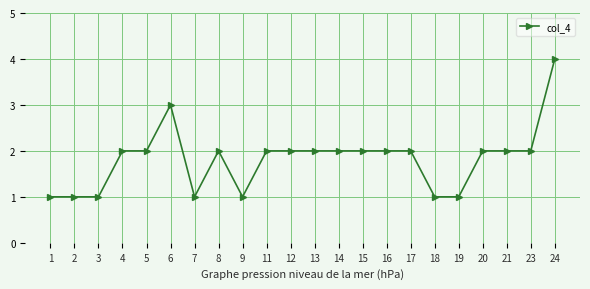

What is the change in value from 3 to 14?

+1